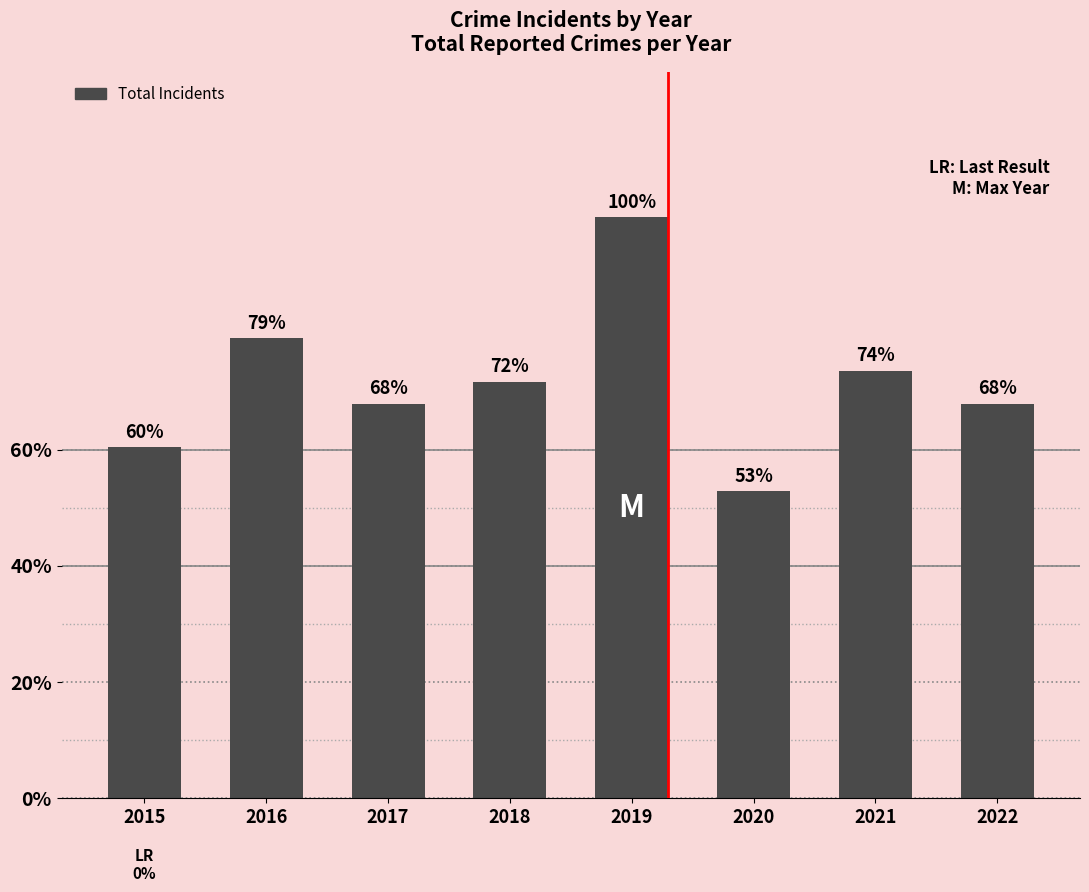

Rank the categories by value from highest to lowest.

2019, 2016, 2021, 2018, 2017, 2022, 2015, 2020